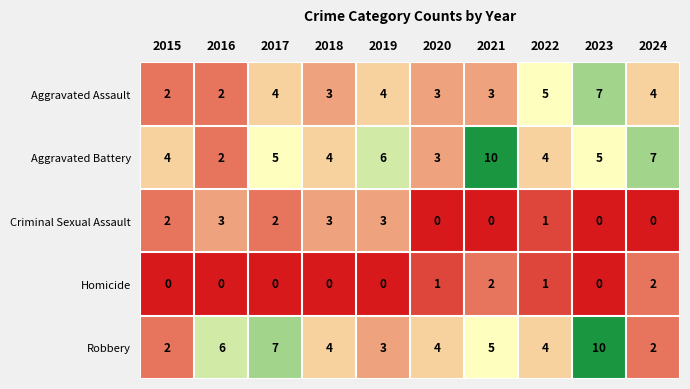

True or false: Aggravated Assault has a value of 9 at 2022.

False